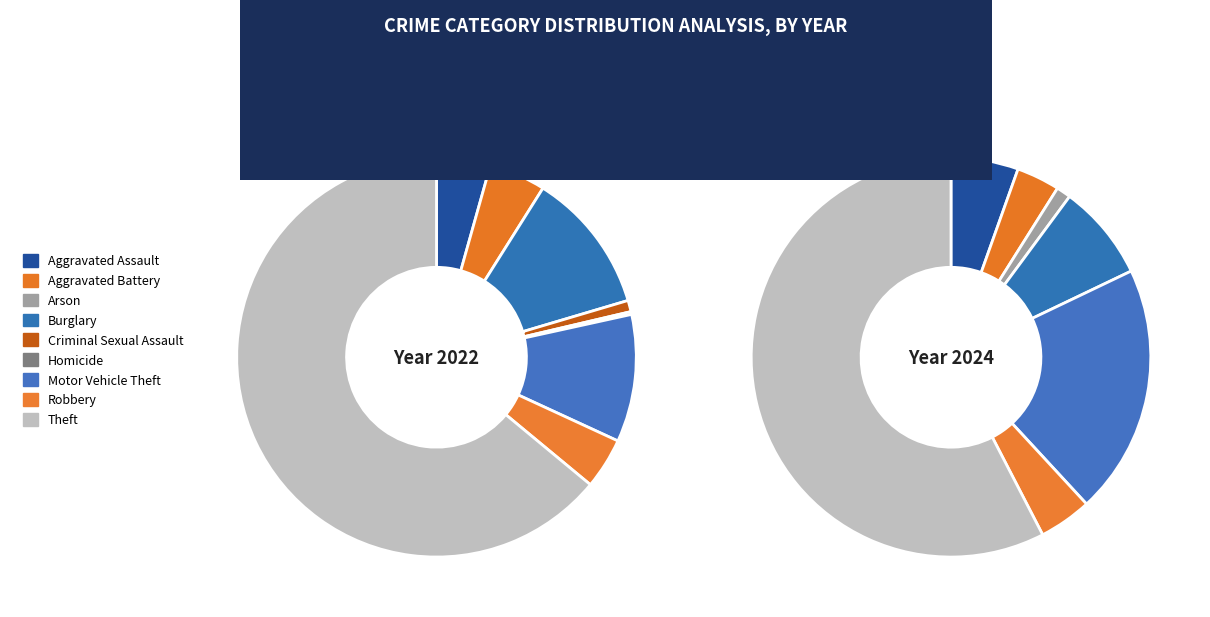

The Criminal Sexual Assault slice represents 9% of the pie. True or false?

False